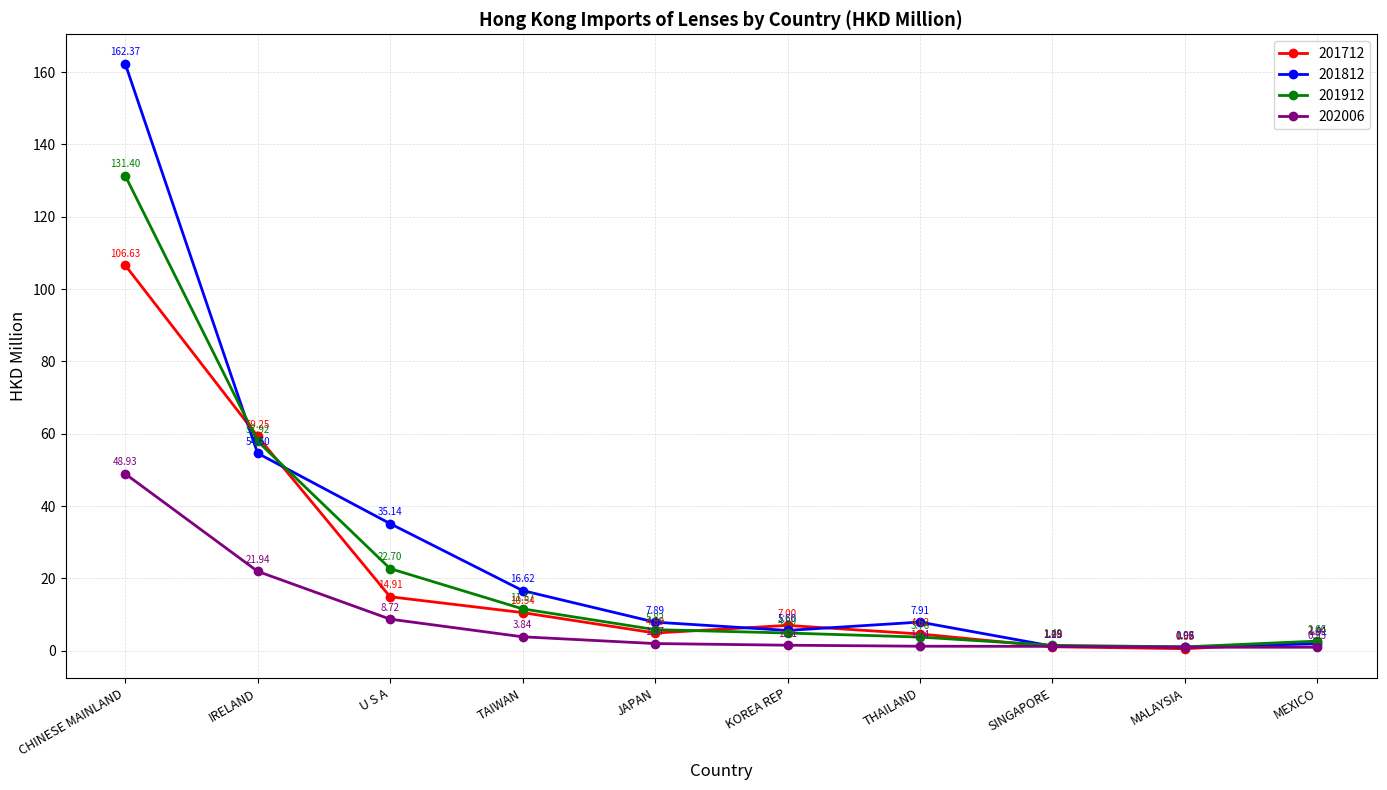

What is the spread (max minus min) of values at U S A?

26.4